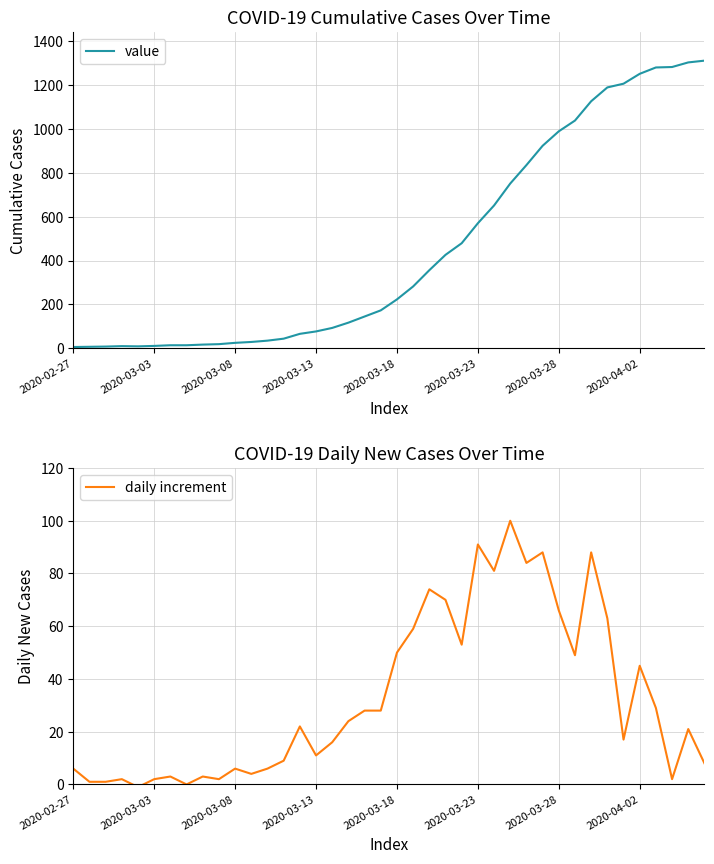

What are all the series names shown in the legend?

value, daily increment